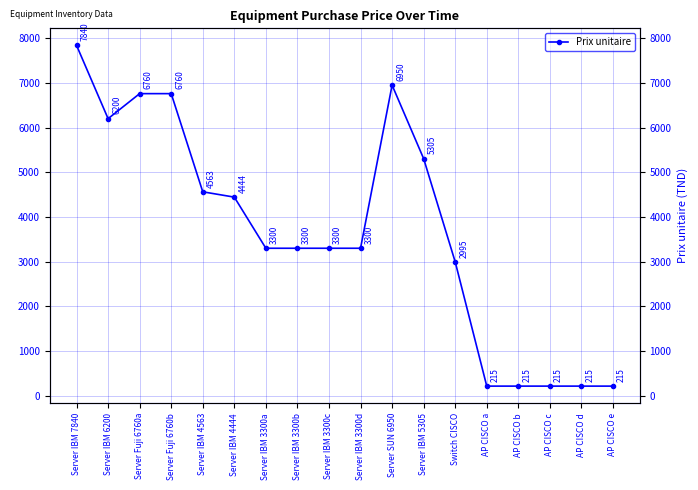

How many points are lower than both their immediate neighbors (excluding endpoints)?

1